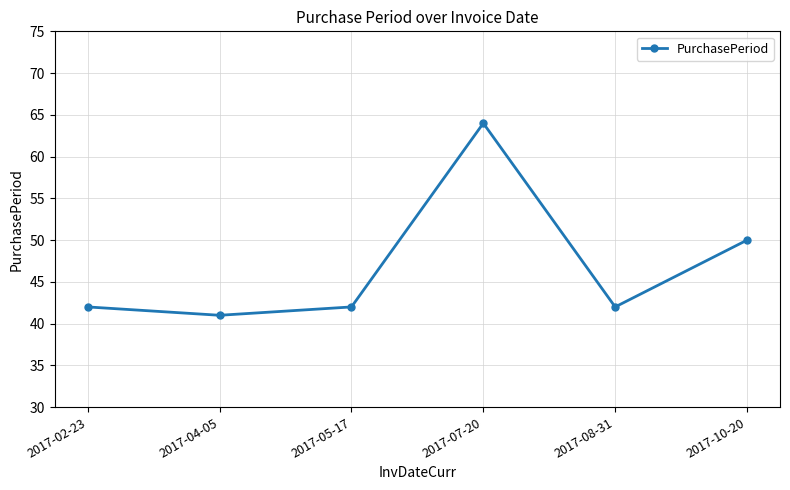

At which label is the value closest to 52?

2017-10-20